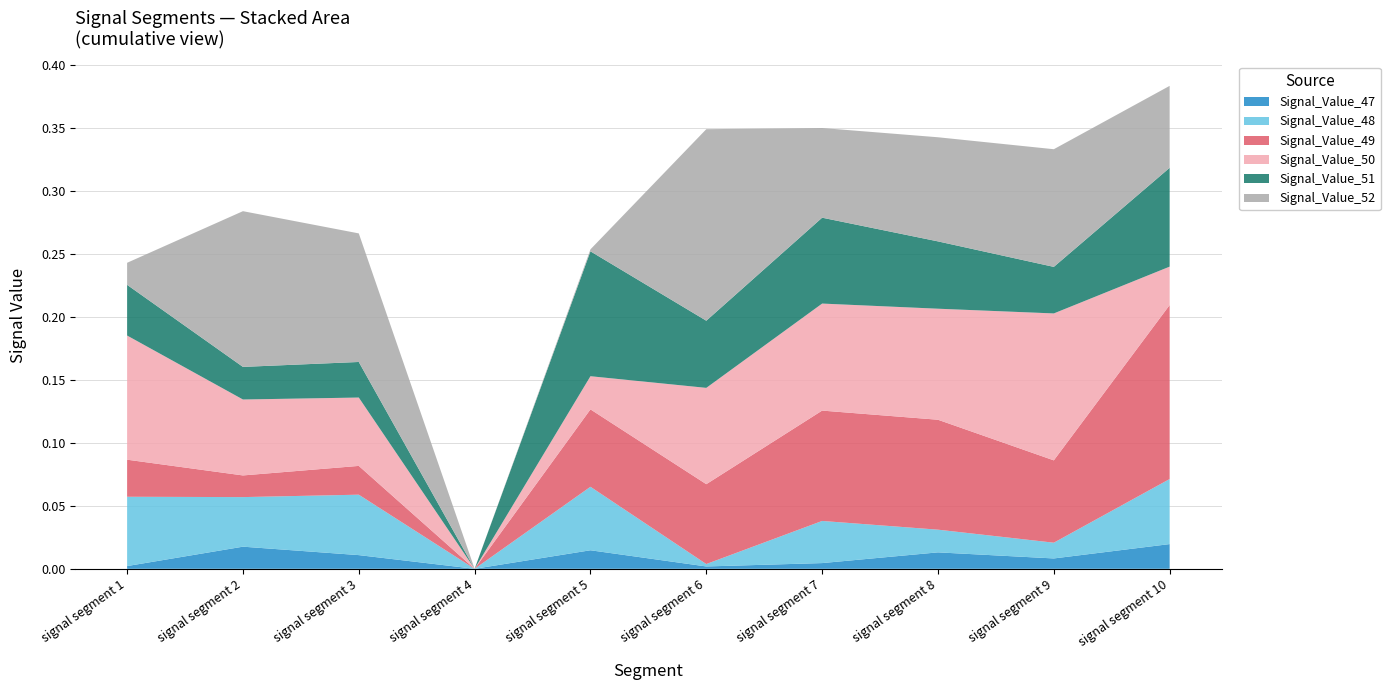

Reading left to right, transcribe all the data shown in this chart.

Signal_Value_47: 0.0	0.0	0.0	0.0	0.0	0.0	0.0	0.0	0.0	0.0
Signal_Value_48: 0.1	0.0	0.0	0.0	0.1	0.0	0.0	0.0	0.0	0.1
Signal_Value_49: 0.0	0.0	0.0	0.0	0.1	0.1	0.1	0.1	0.1	0.1
Signal_Value_50: 0.1	0.1	0.1	0.0	0.0	0.1	0.1	0.1	0.1	0.0
Signal_Value_51: 0.0	0.0	0.0	0.0	0.1	0.1	0.1	0.1	0.0	0.1
Signal_Value_52: 0.0	0.1	0.1	0.0	0.0	0.2	0.1	0.1	0.1	0.1